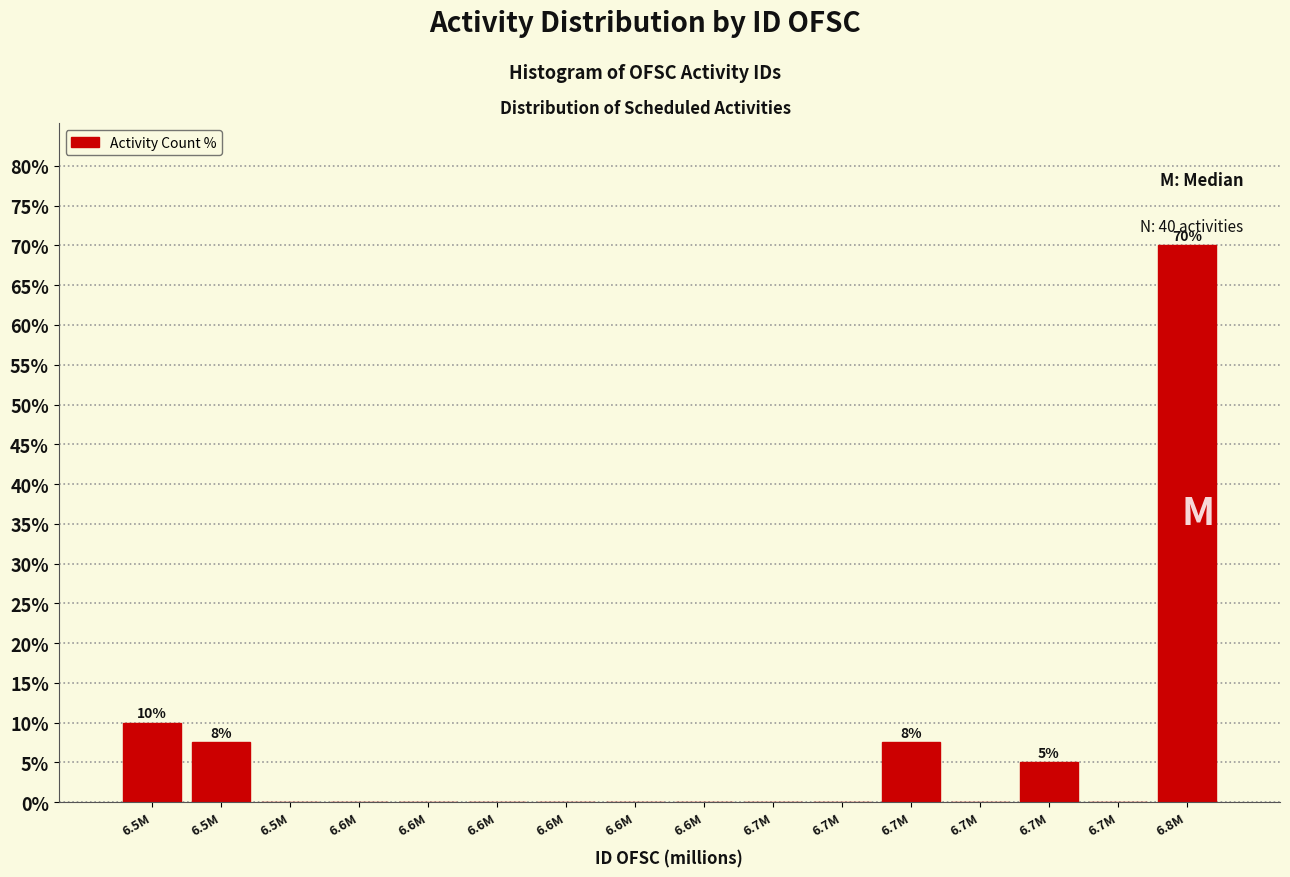

How many series are shown in this chart?

1